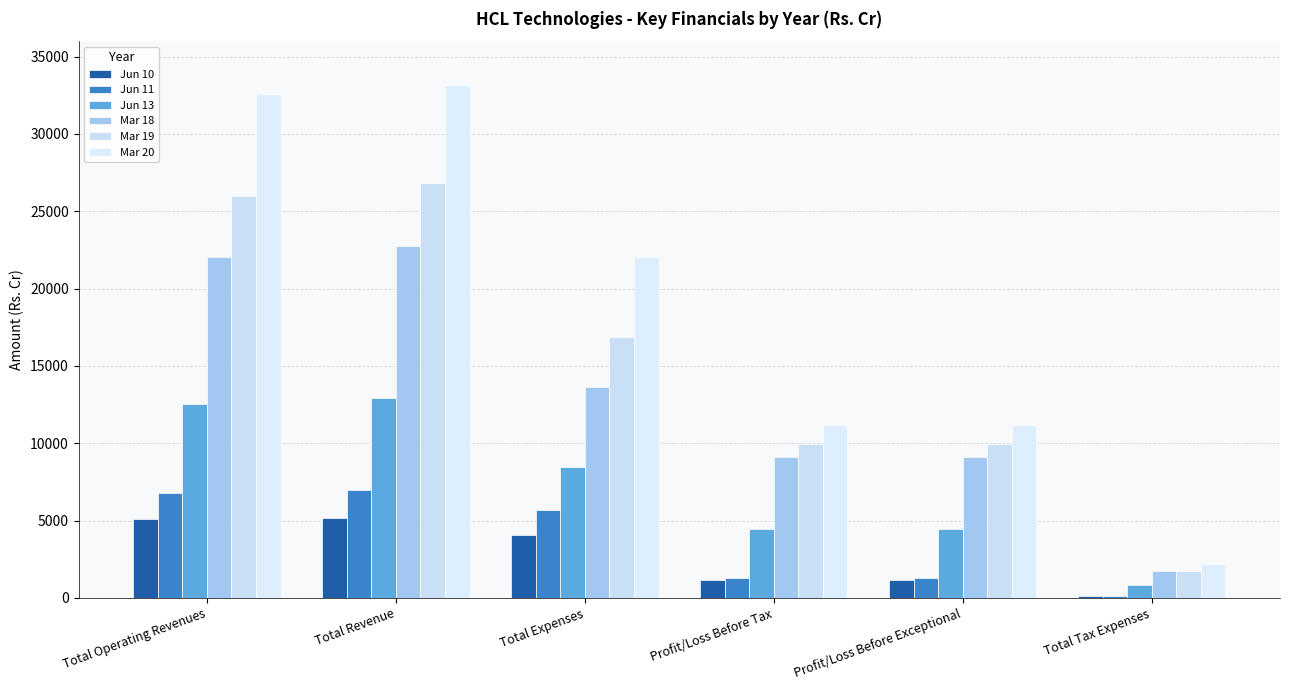

How many groups of bars are there?

6